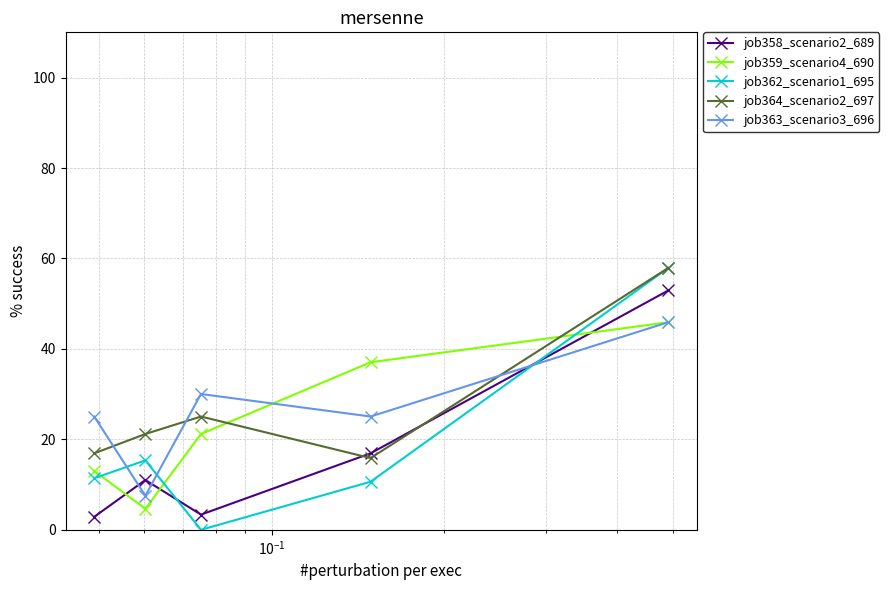

Which series has the largest range (max minus min)?

job362_scenario1_695